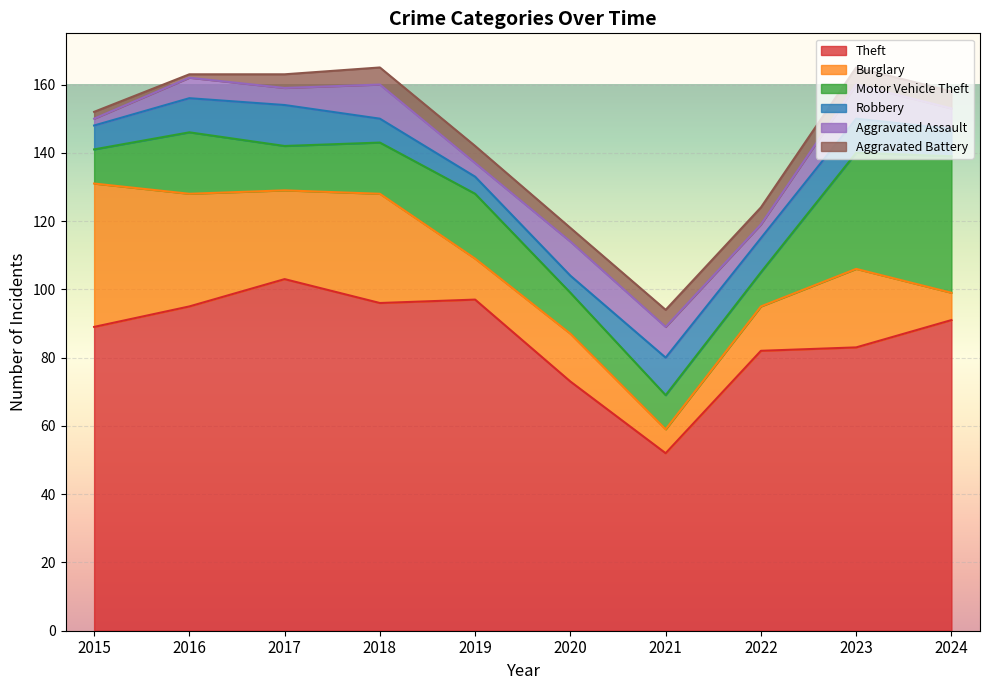

What is the value of the Aggravated Battery point at the 7th from the left?

5